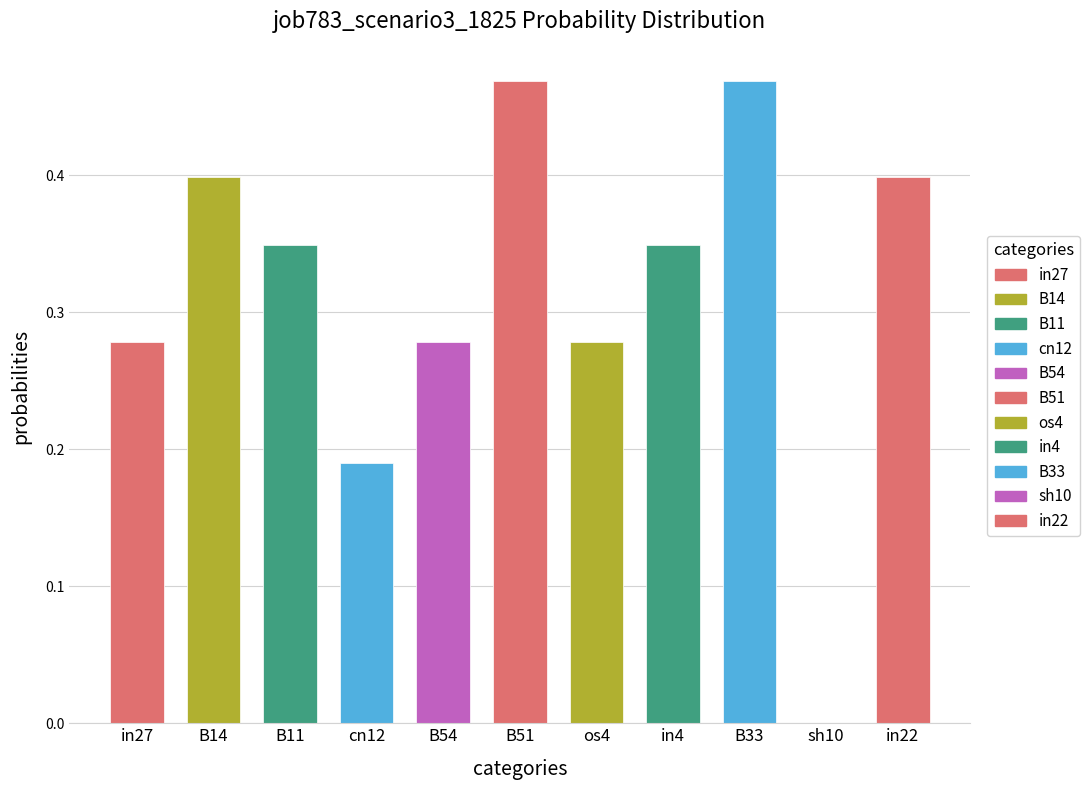

How many series are shown in this chart?

1